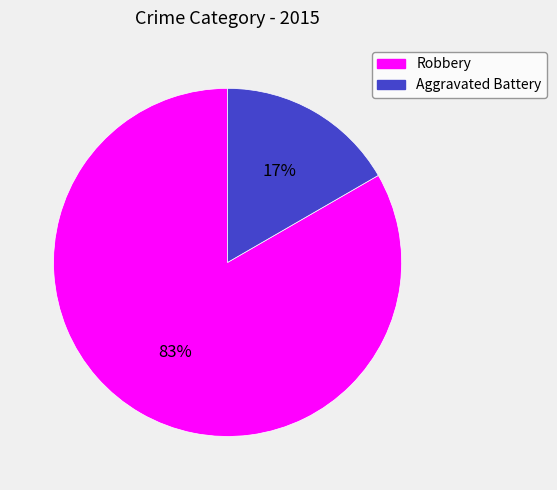

Which slice is the largest?

Robbery